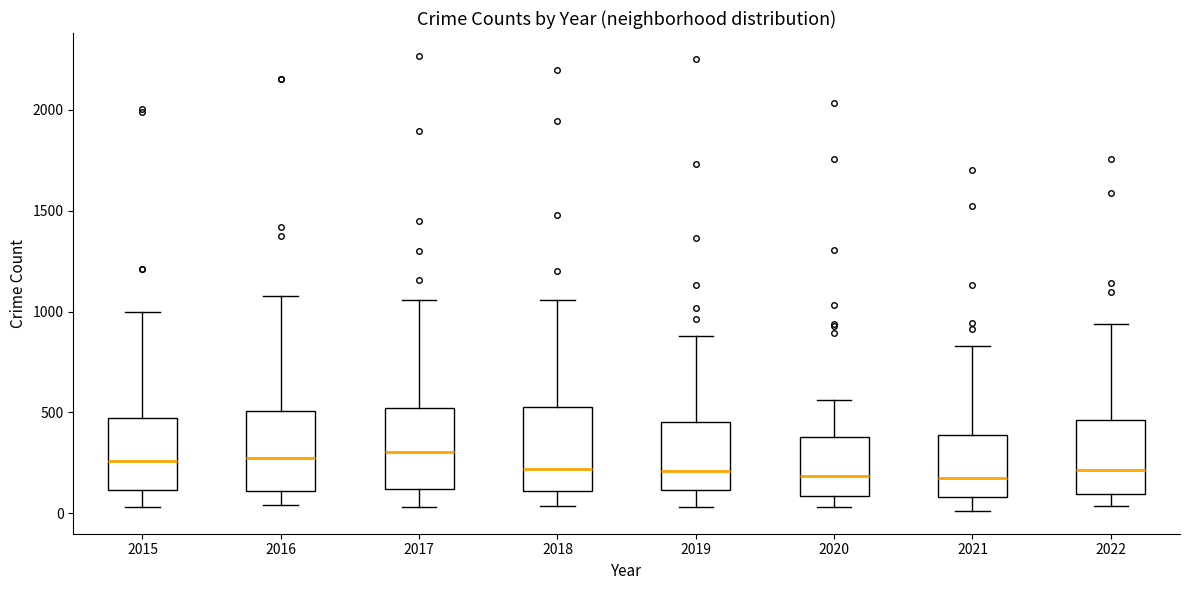

Where does the median line of the box at x = 2018 sit on the y-axis? The values are not printed on the chart, so give them approximately, as read against the axis.

200